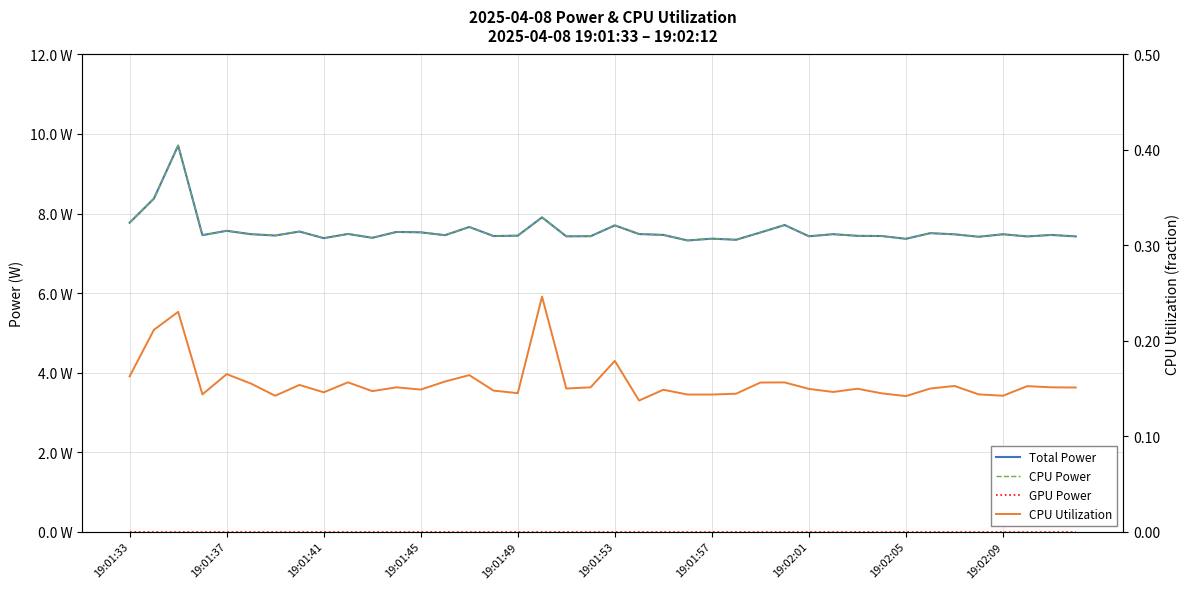

Does the chart have visible grid lines?

Yes